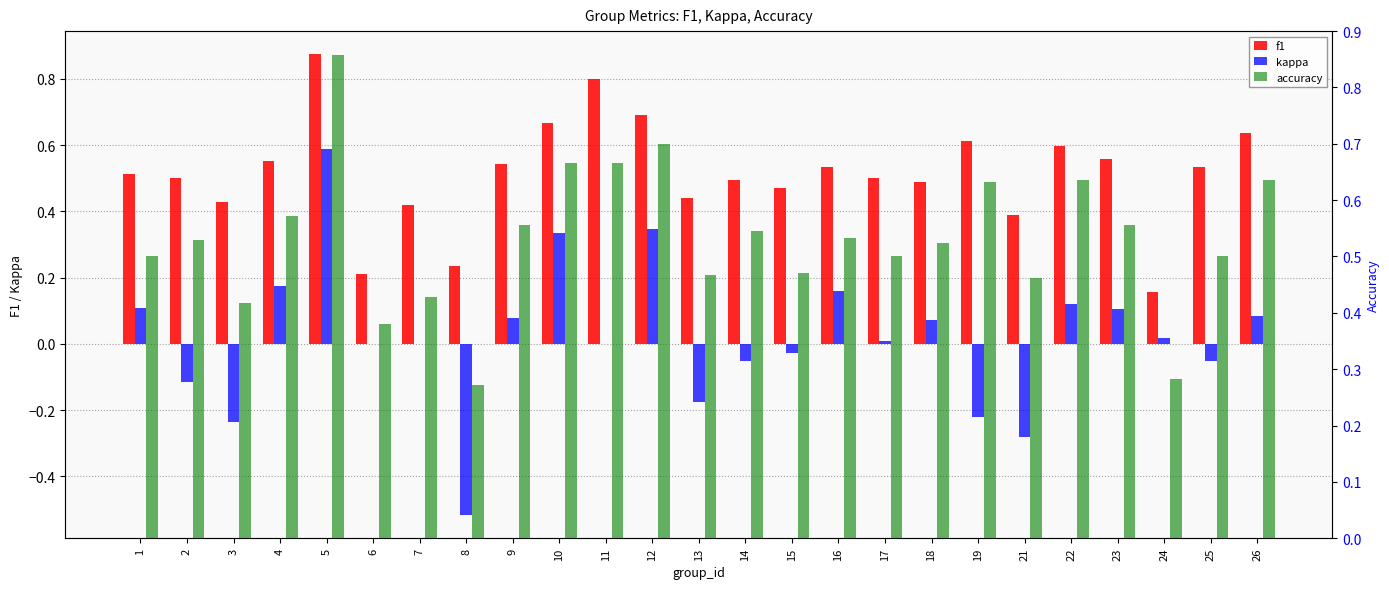

Reading left to right, list all the values displayed in this chart.

f1: 0.5	0.5	0.4	0.6	0.9	0.2	0.4	0.2	0.5	0.7	0.8	0.7	0.4	0.5	0.5	0.5	0.5	0.5	0.6	0.4	0.6	0.6	0.2	0.5	0.6
kappa: 0.1	-0.1	-0.2	0.2	0.6	0.0	0.0	-0.5	0.1	0.3	0.0	0.3	-0.2	-0.1	-0.0	0.2	0.0	0.1	-0.2	-0.3	0.1	0.1	0.0	-0.1	0.1
accuracy: 0.5	0.5	0.4	0.6	0.9	0.4	0.4	0.3	0.6	0.7	0.7	0.7	0.5	0.5	0.5	0.5	0.5	0.5	0.6	0.5	0.6	0.6	0.3	0.5	0.6